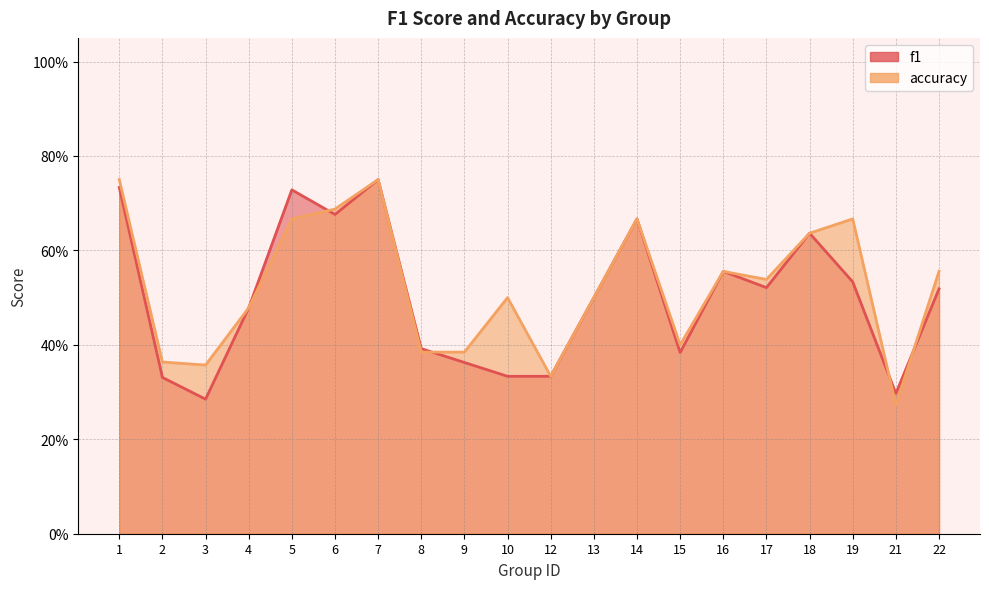

What are all the series names shown in the legend?

f1, accuracy